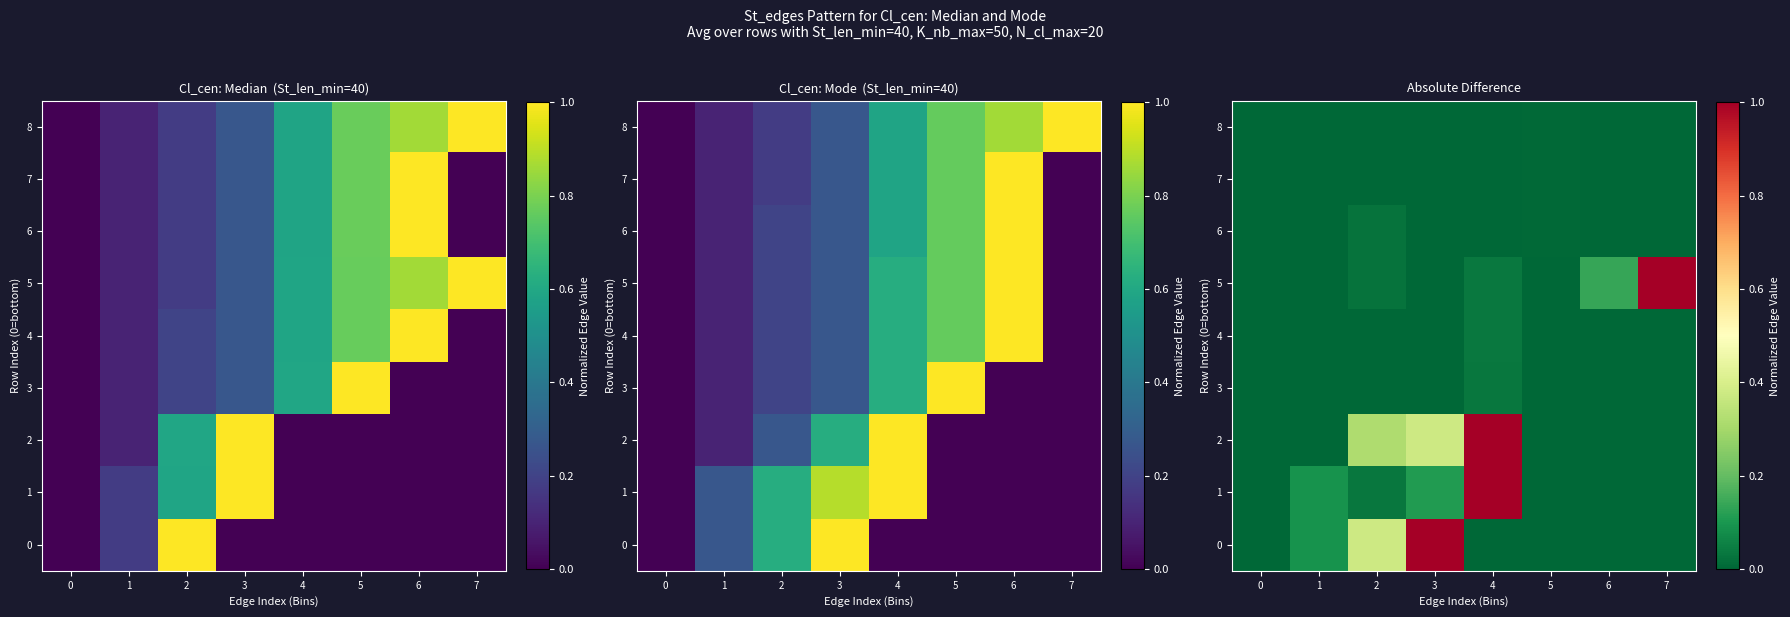

The value of 8 at 6 is 0.0. True or false?

False